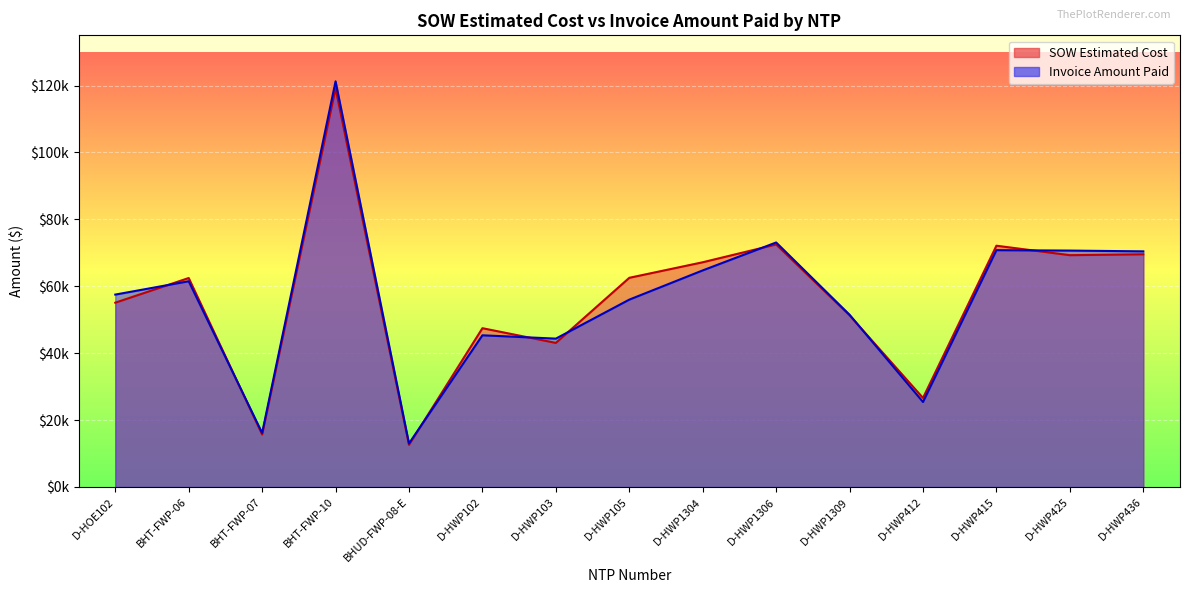

How many distinct data groups are displayed?

2